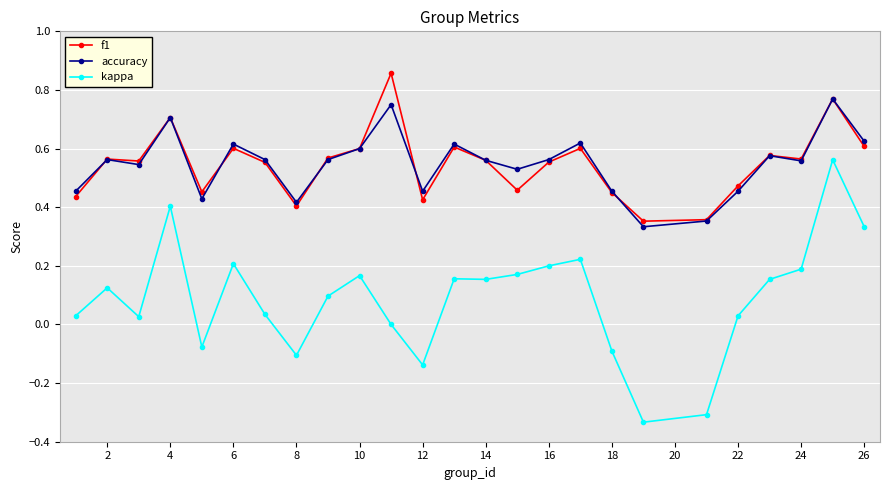

True or false: accuracy and kappa cross at least once.

False